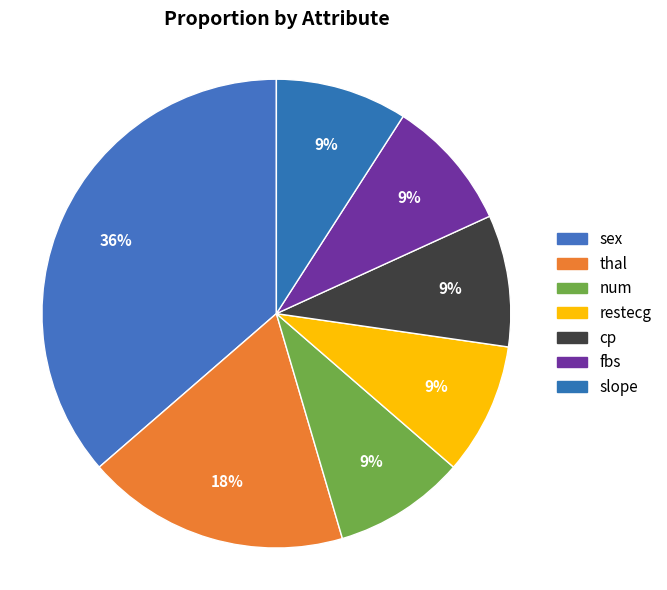

Rank the categories by value from lowest to highest.

num, restecg, cp, fbs, slope, thal, sex